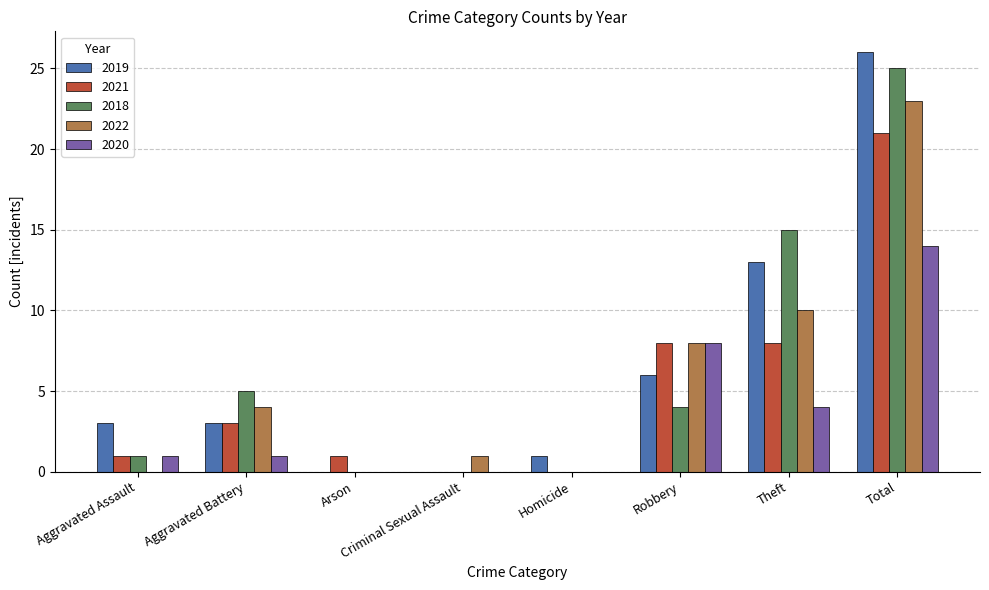

What are all the series names shown in the legend?

2019, 2021, 2018, 2022, 2020